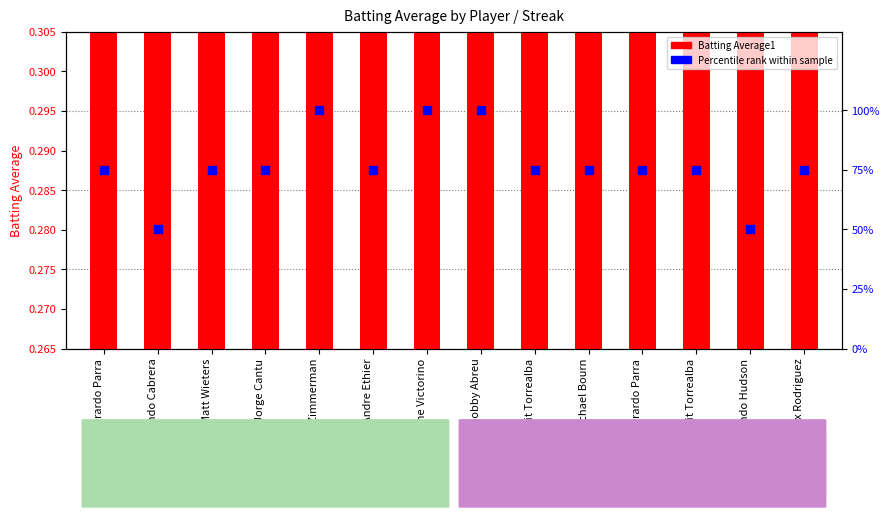

What are all the series names shown in the legend?

Batting Average1, Percentile rank within sample